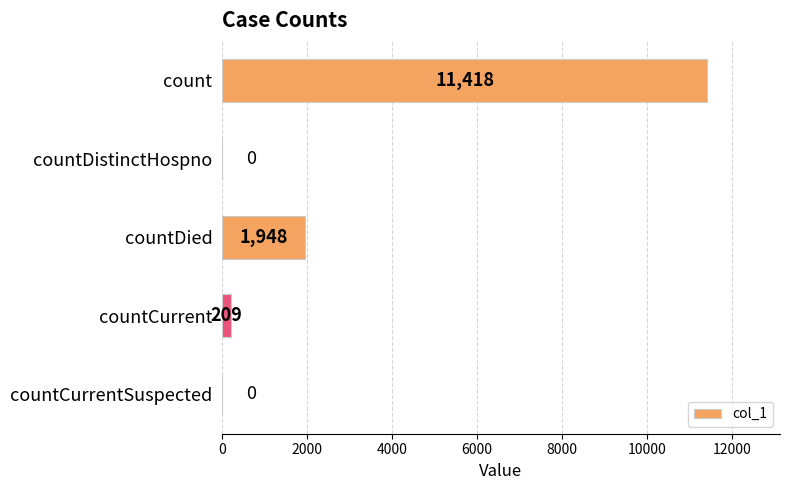

What is the sum of all values?

13575